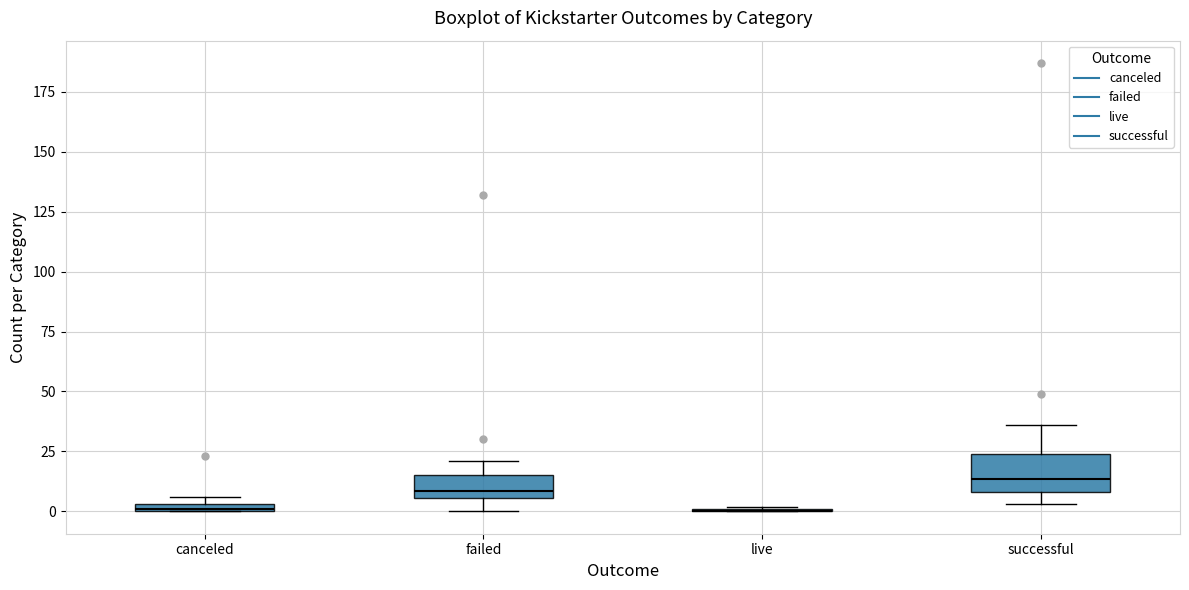

Comparing the boxes themselves (not the whiskers), which one is the tallest?

successful